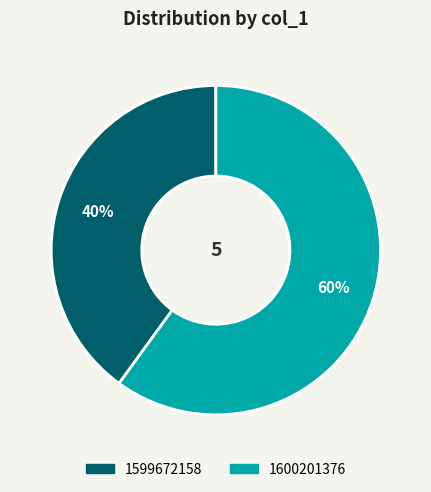

Approximately how many times larger is the value at 1599672158 compared to 1600201376?

0.7